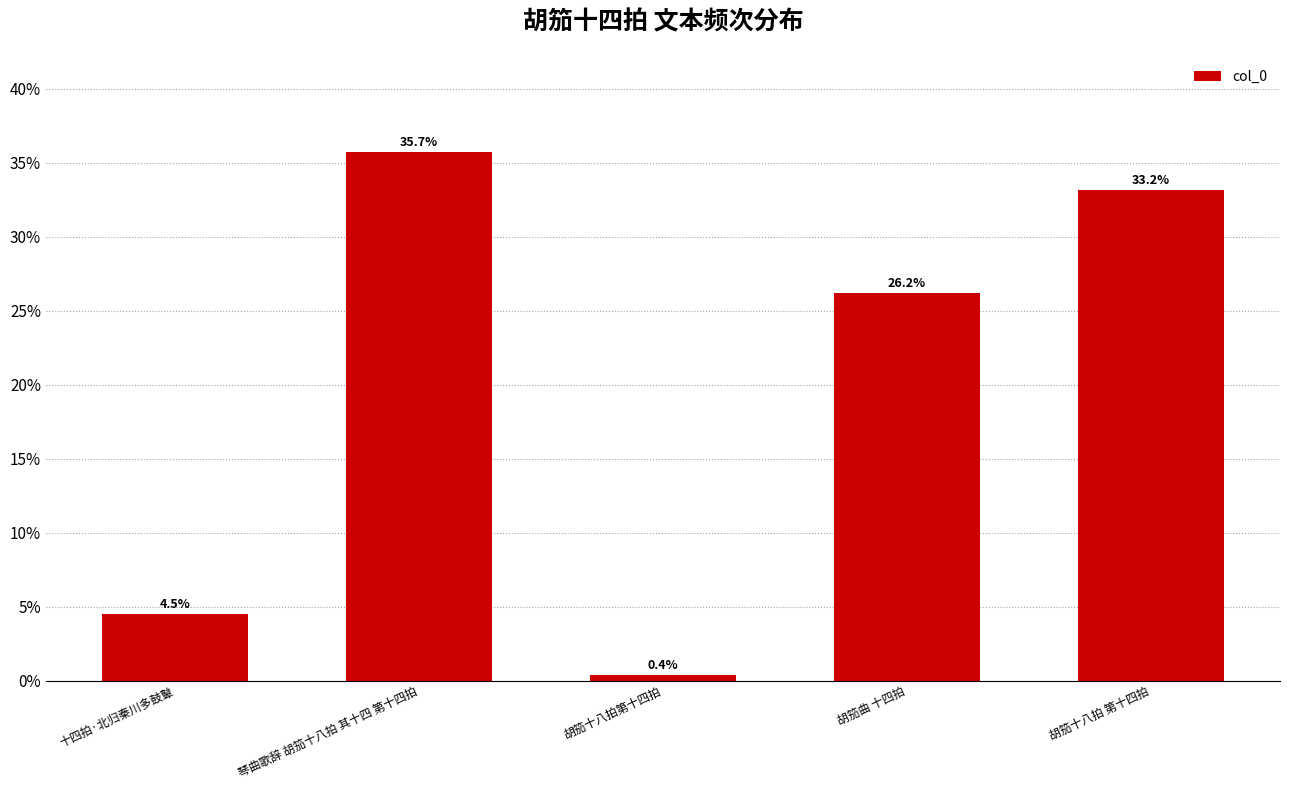

Does the chart contain any negative values?

No